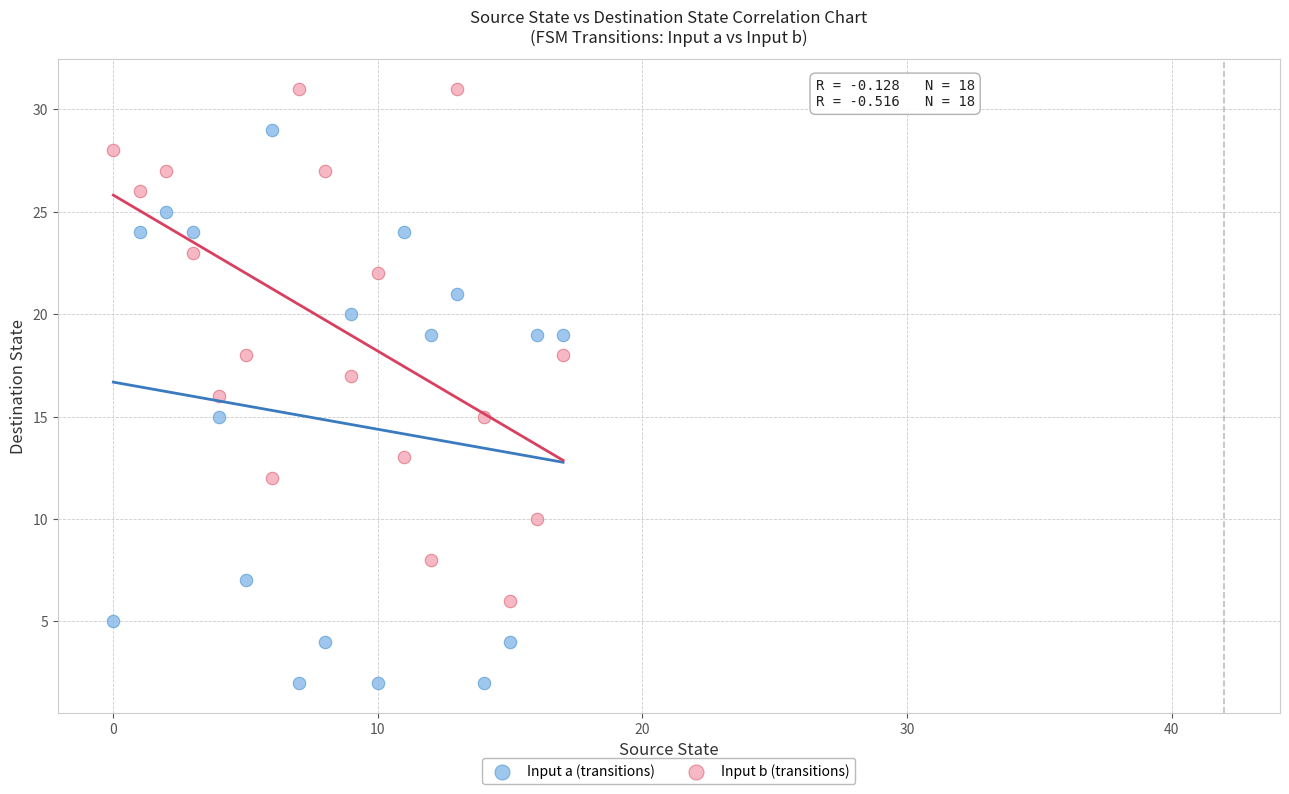

Across all data points, what is the range of Y values (max minus min)?

29